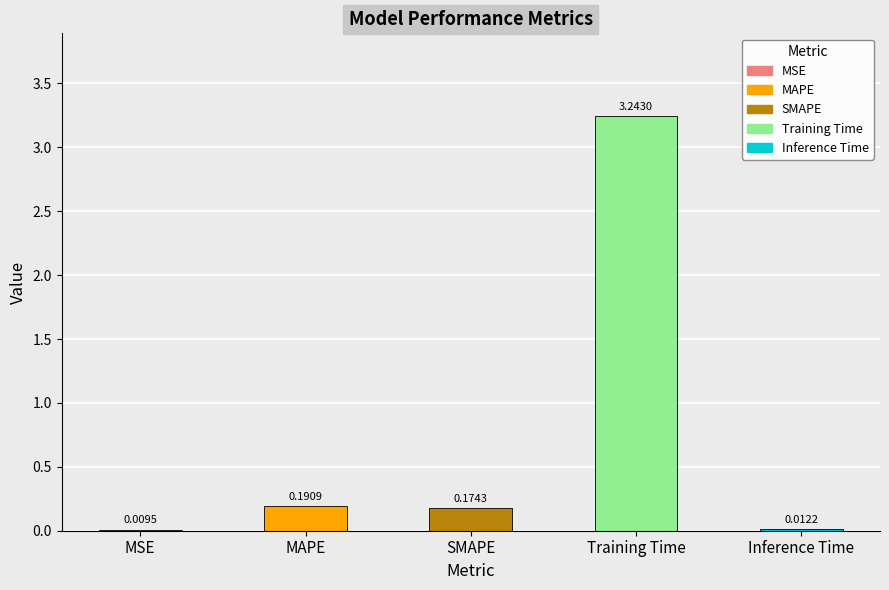

The chart shows a value of 5.7 at Training Time. True or false?

False